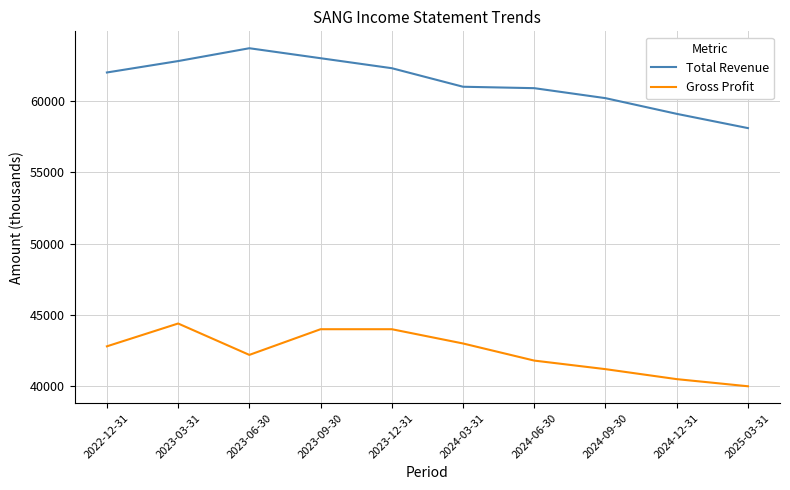

At which category does the chart reach its minimum across all series?

2025-03-31